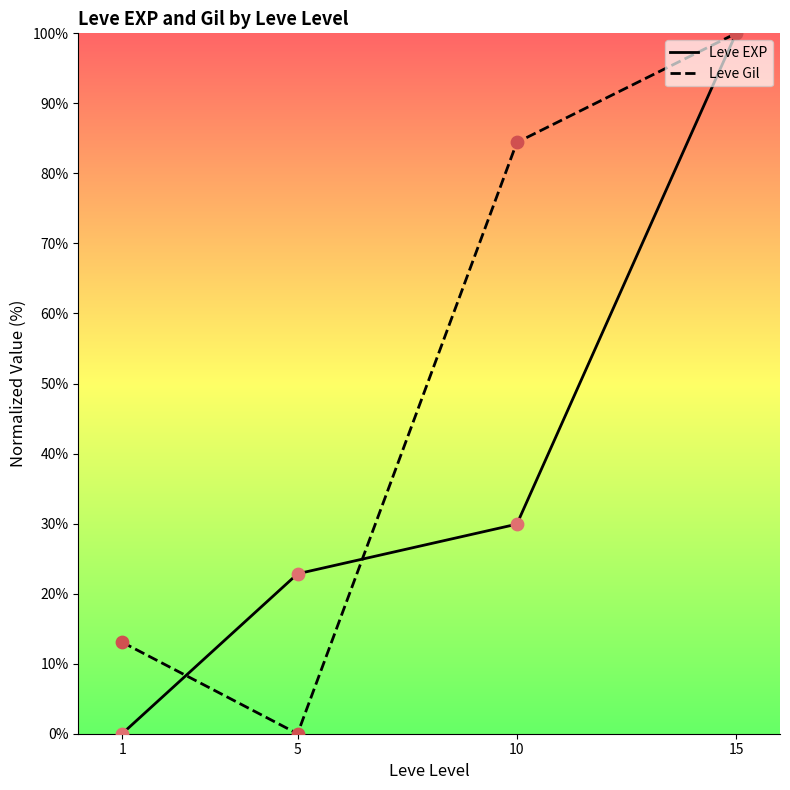

Which series contains the lowest Y value?

Leve EXP